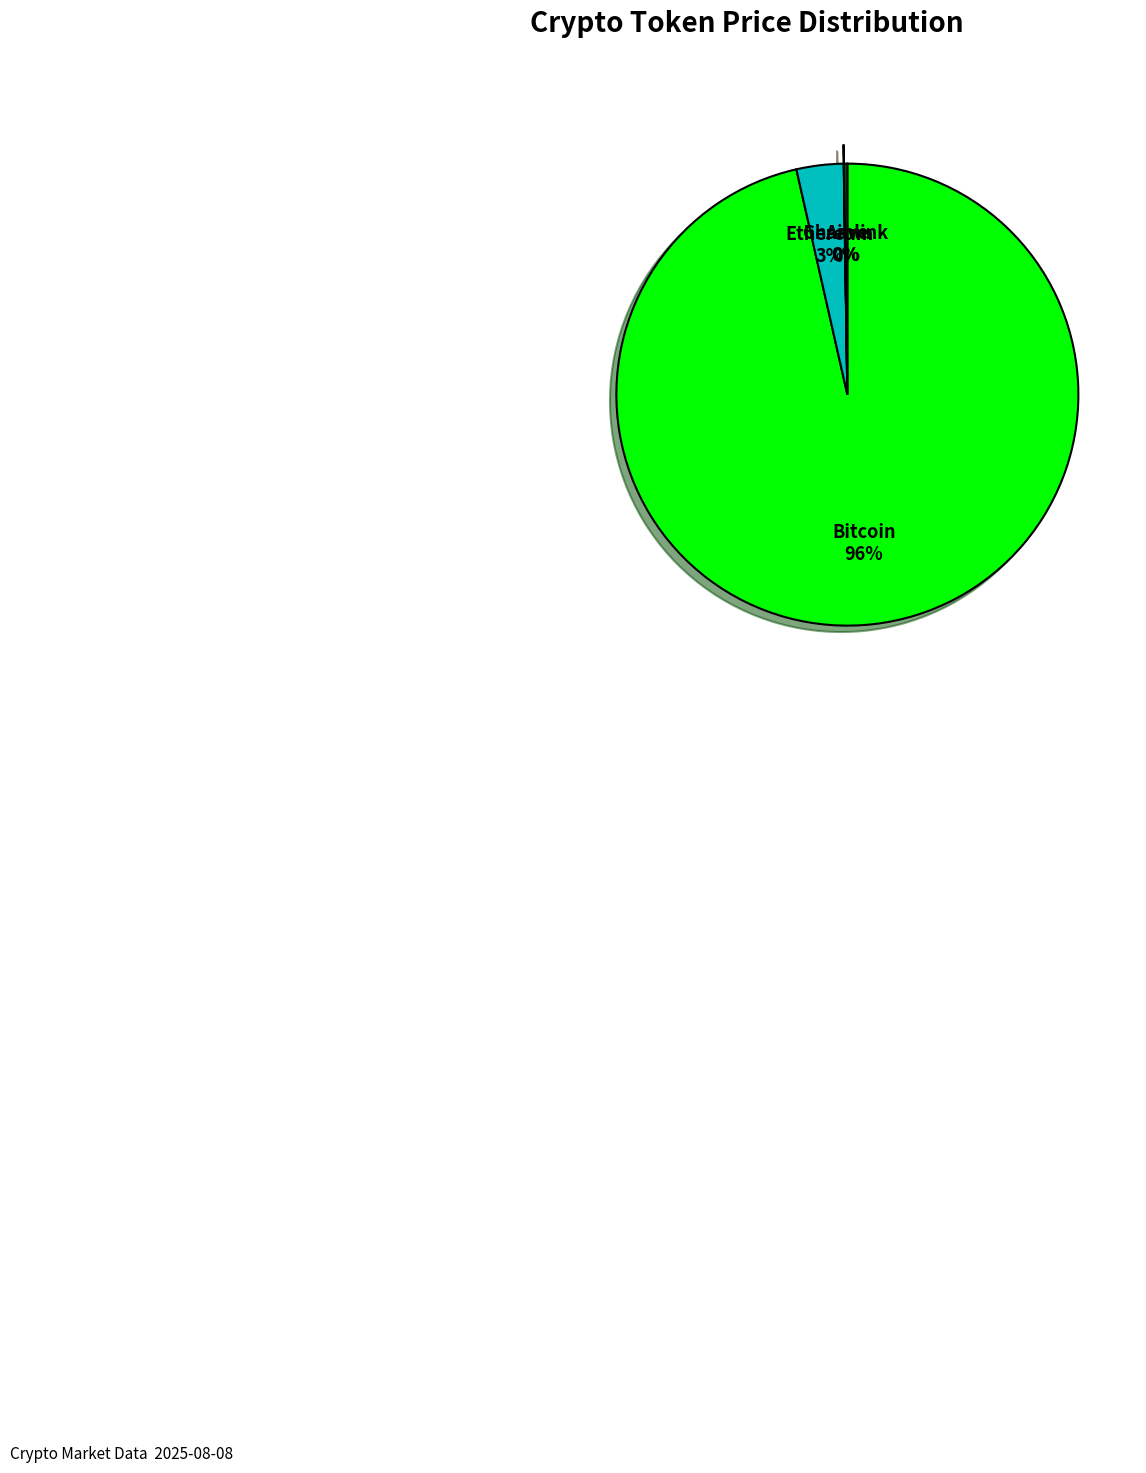

Which has a higher value, Bitcoin or Ethereum?

Bitcoin